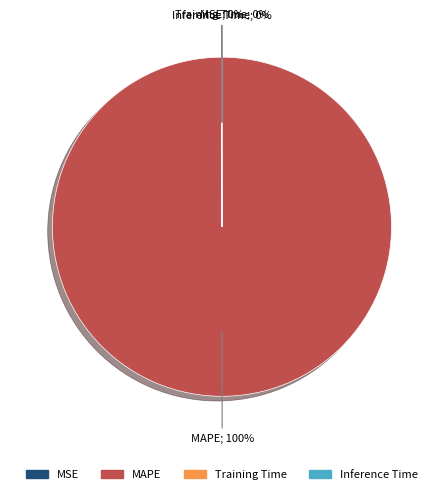

To the nearest percent, what is the difference between the largest and smallest slice percentages?

100%